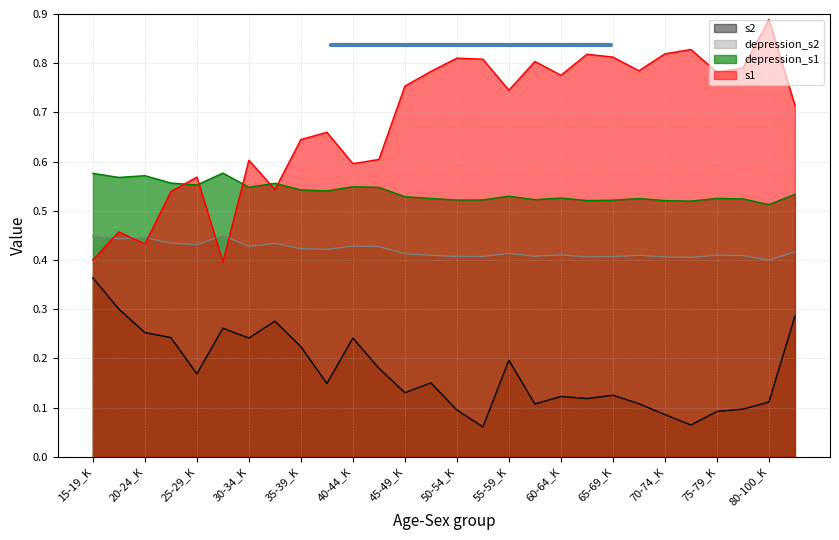

What is the total value across all series at 20-24_M?

1.8